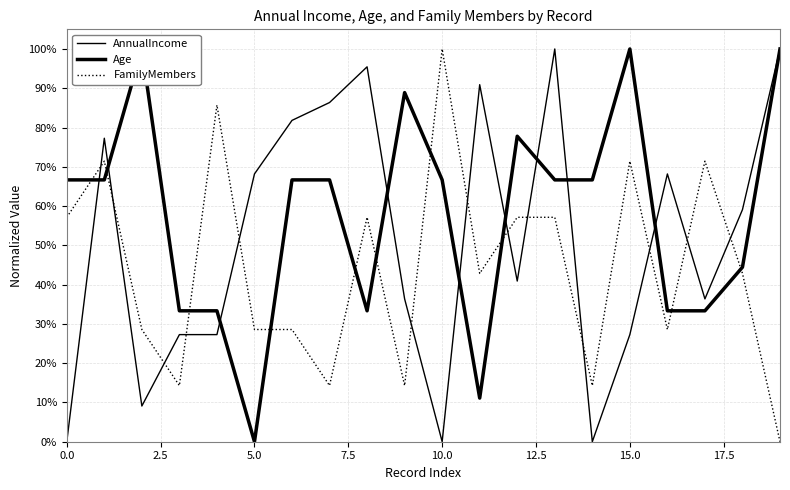

Is this an area chart (filled region under the line)?

No